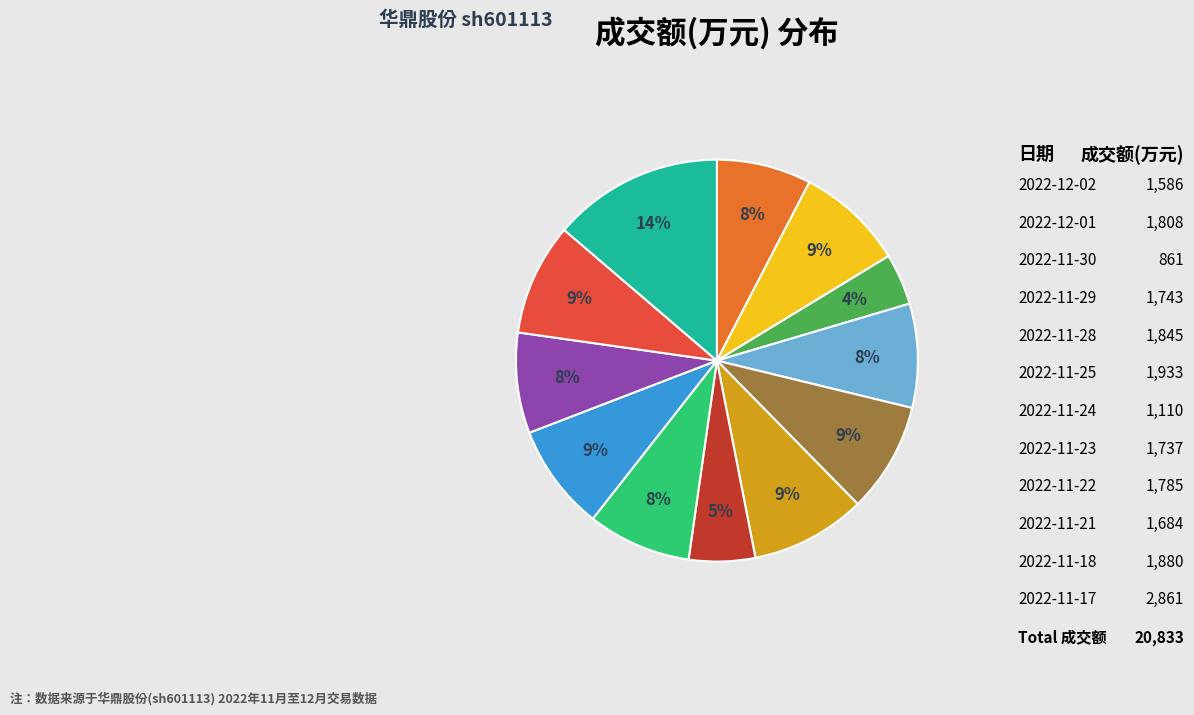

Which category has the biggest portion of the pie?

2022-11-17